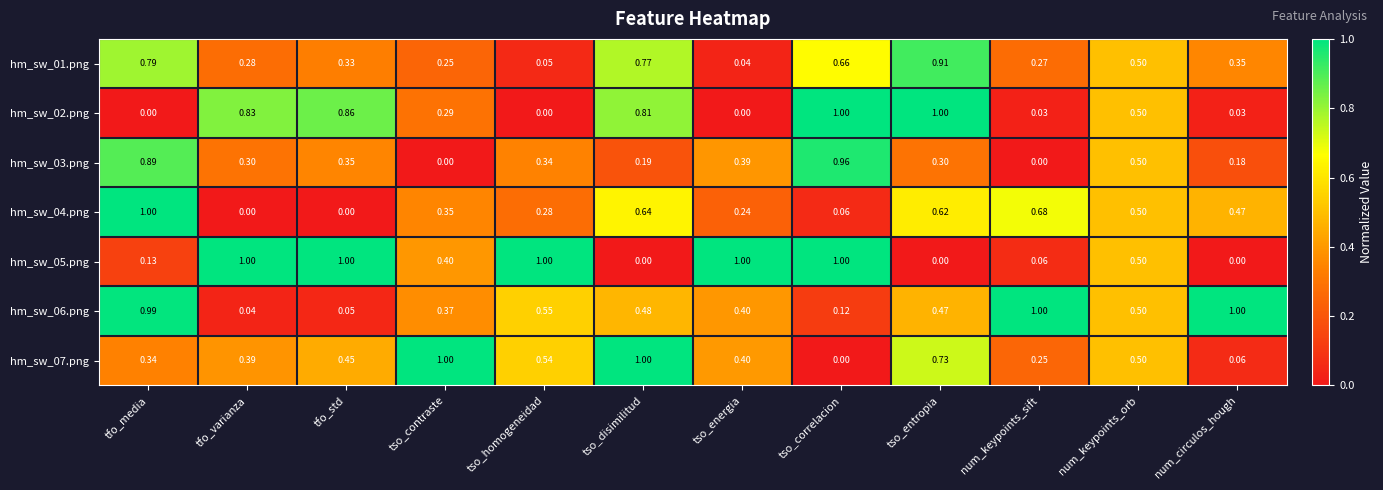

Where is hm_sw_06.png nearest to the value 0?

tfo_varianza